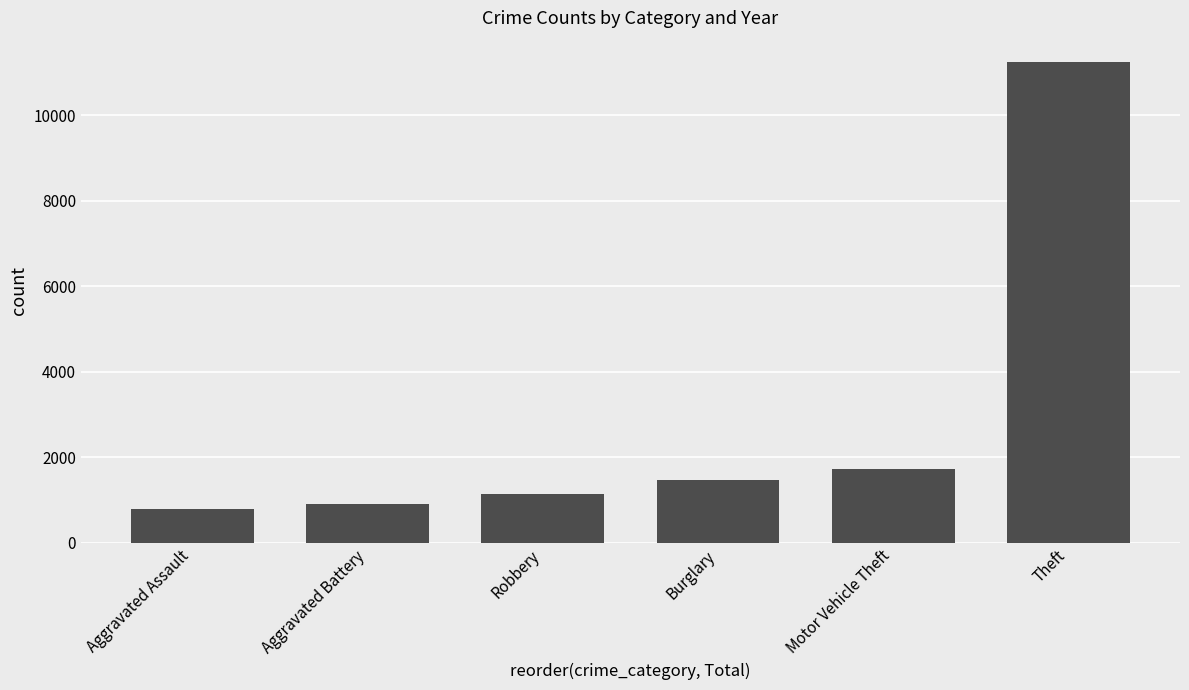

Reading left to right, what are all the values shown in this chart?

794	908	1146	1460	1728	11243